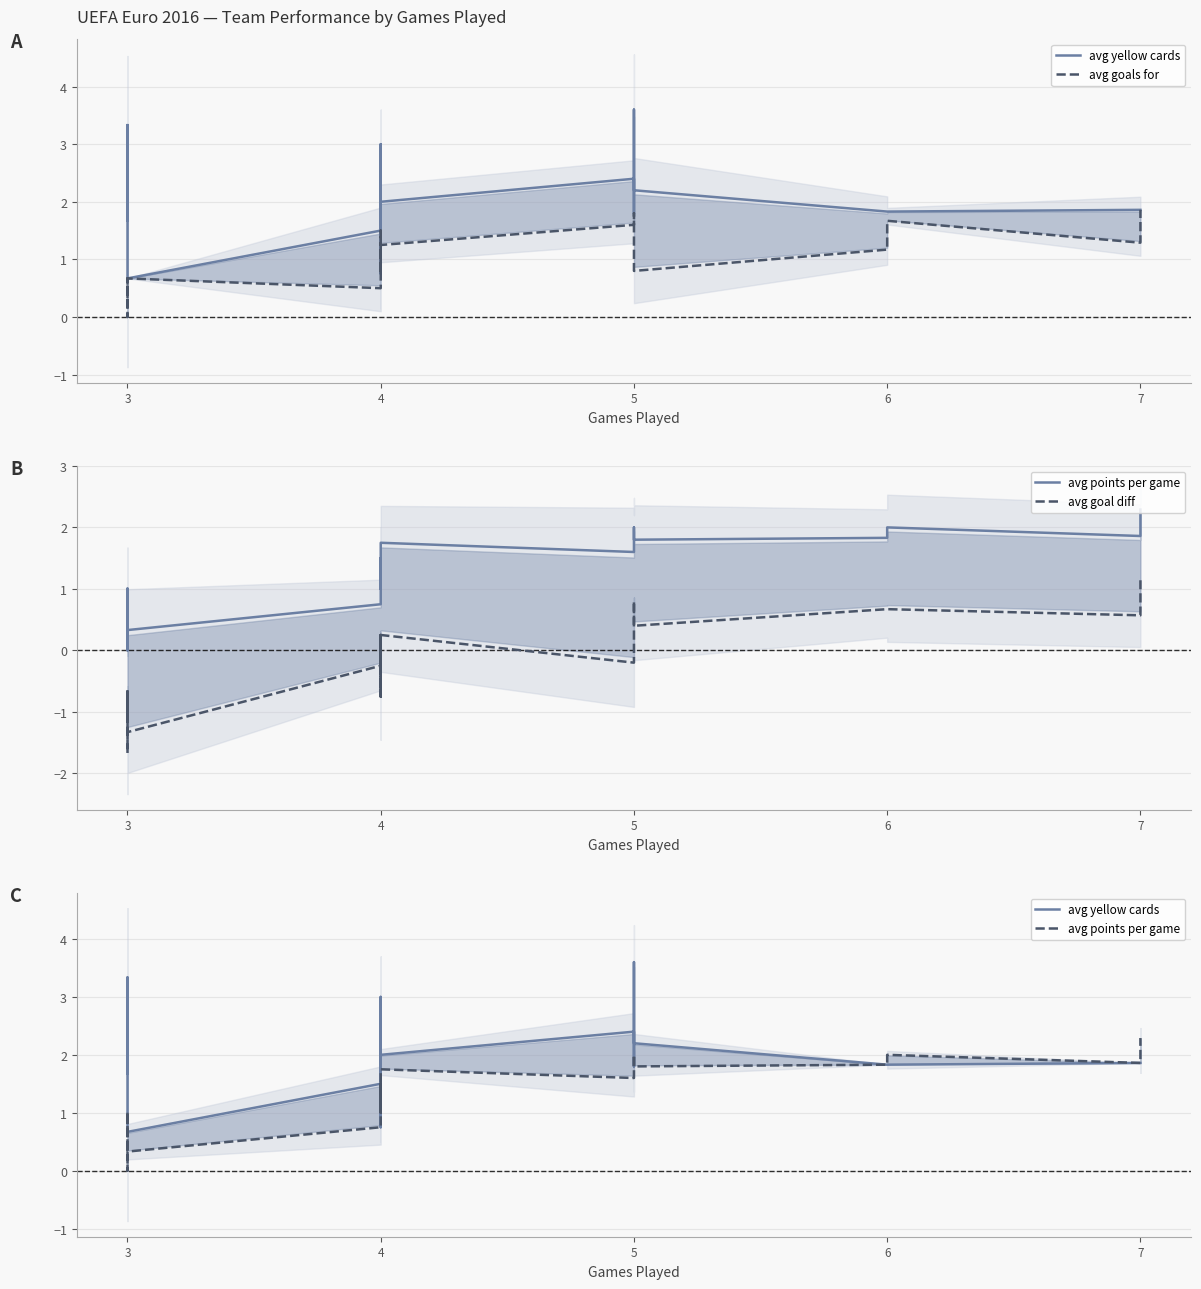

True or false: avg goal diff and avg points per game cross at least once.

False